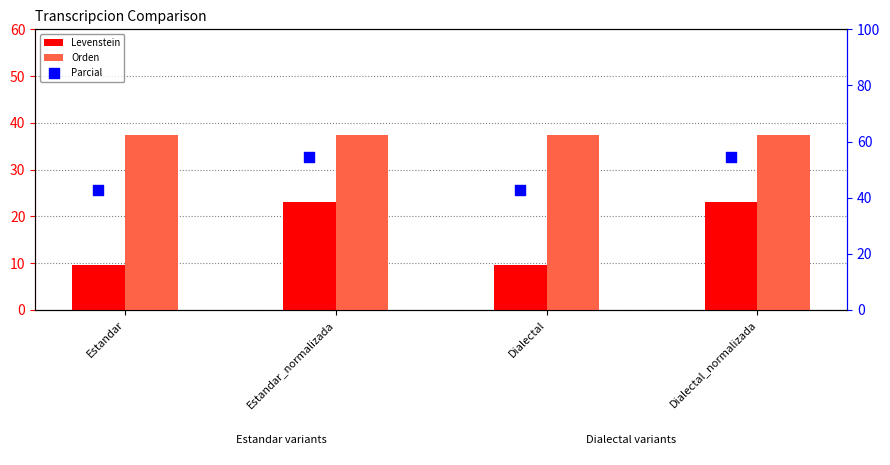

Which series reaches the maximum Y coordinate?

Parcial